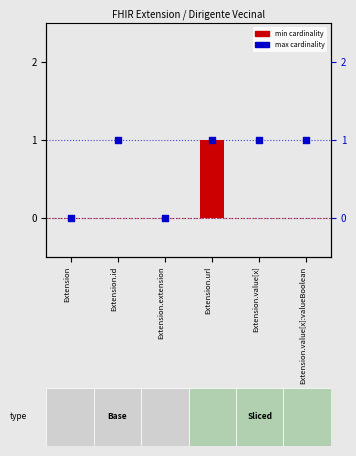

Is the value of min cardinality at Extension.extension greater than the value of max cardinality at Extension.extension?

No